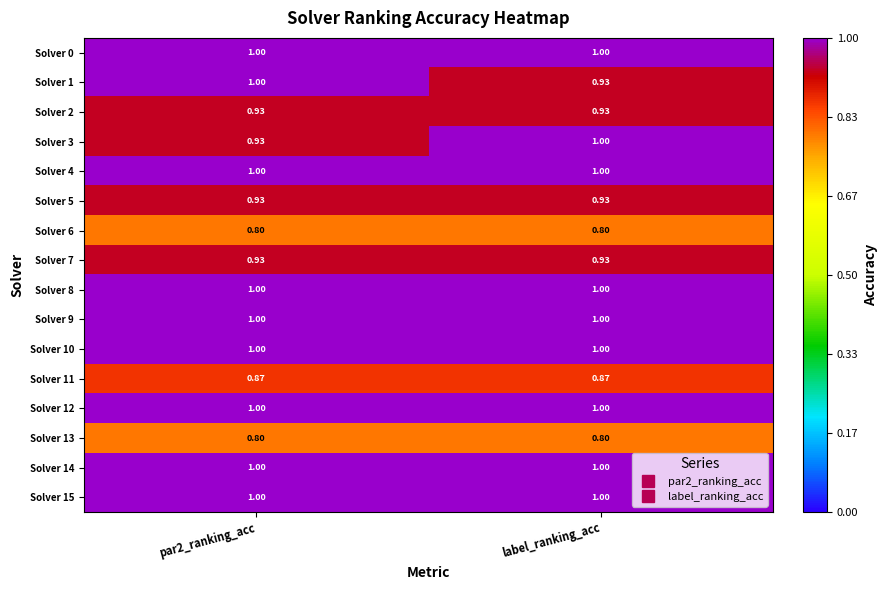

What is the smallest value displayed?

0.8